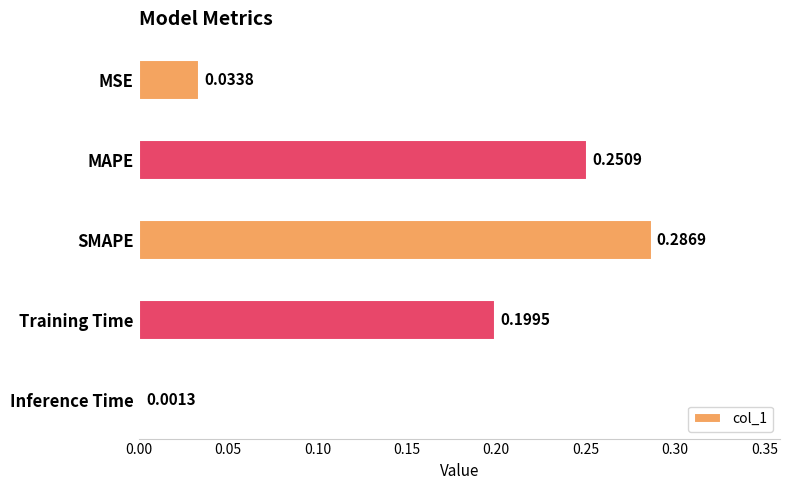

List the labels in order of value, smallest first.

Inference Time, MSE, Training Time, MAPE, SMAPE